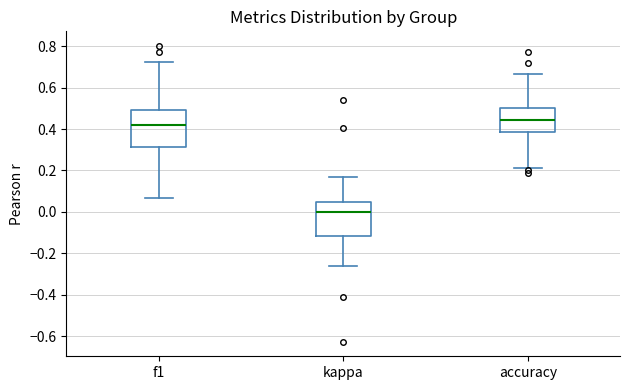

Reading left to right, read every box against the y-axis: the position of its median line, the range the box covers, and the ends of its whiskers. The values are not printed on the chart, so give them approximately, as read against the axis.

f1: median 0.42, box 0.32 to 0.48, whiskers 0.06 to 0.72
kappa: median 0.00, box -0.12 to 0.04, whiskers -0.26 to 0.18
accuracy: median 0.44, box 0.38 to 0.50, whiskers 0.22 to 0.66